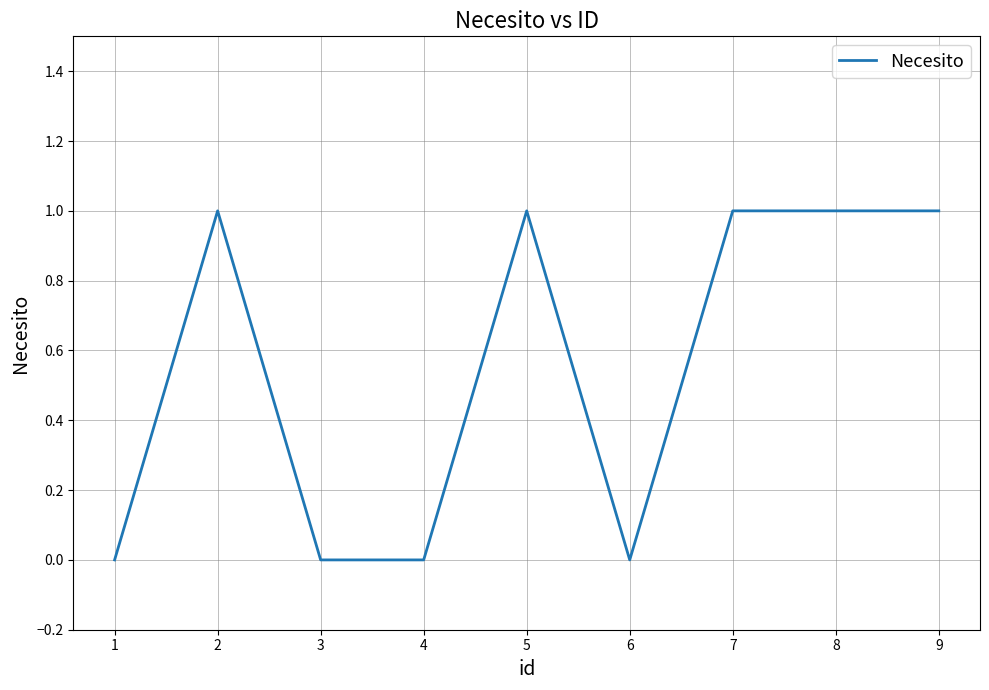

Is this an area chart (filled region under the line)?

No